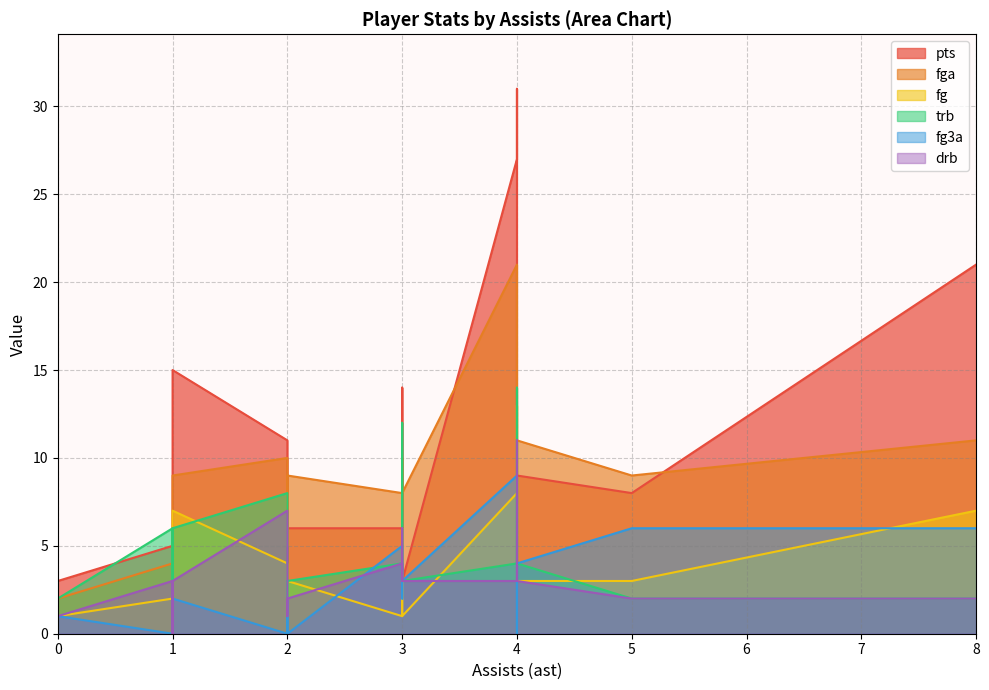

In fga, how many points are higher than both neighbors (excluding endpoints)?

3